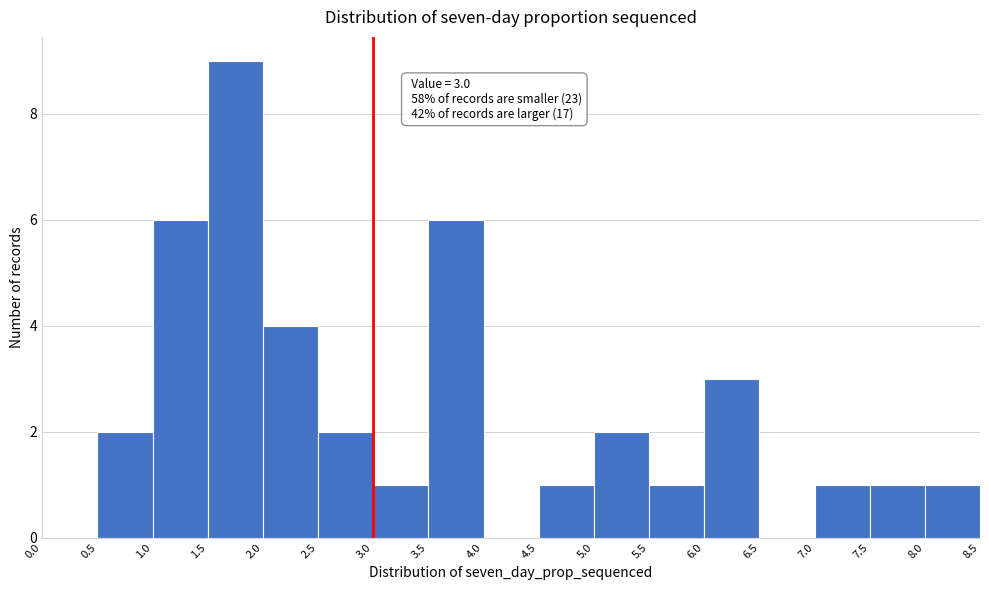

Over which range of the x-axis is the bar tallest?

1.5 to 2.0